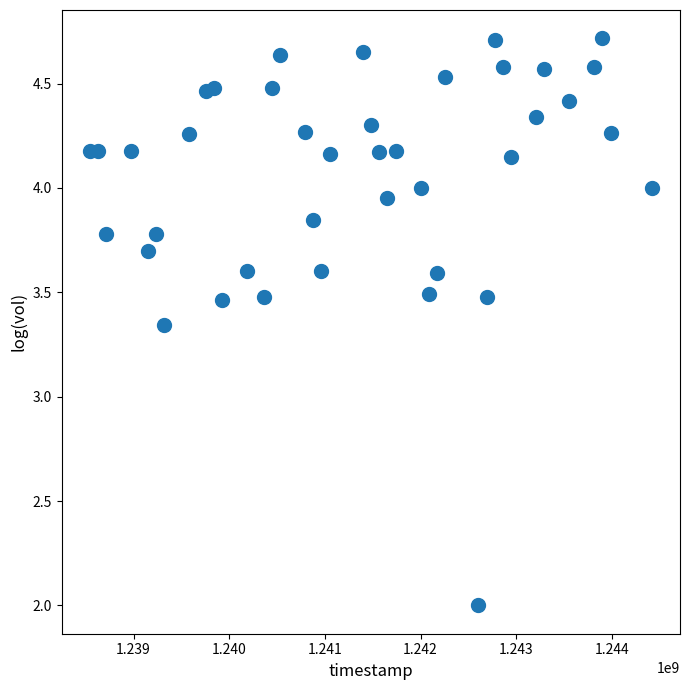

What is the range of X values (max minus min)?

5875200.0